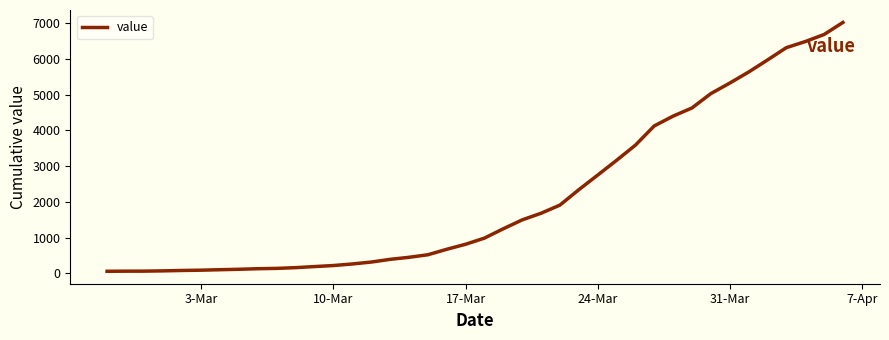

What is the maximum value shown in the chart?

7023